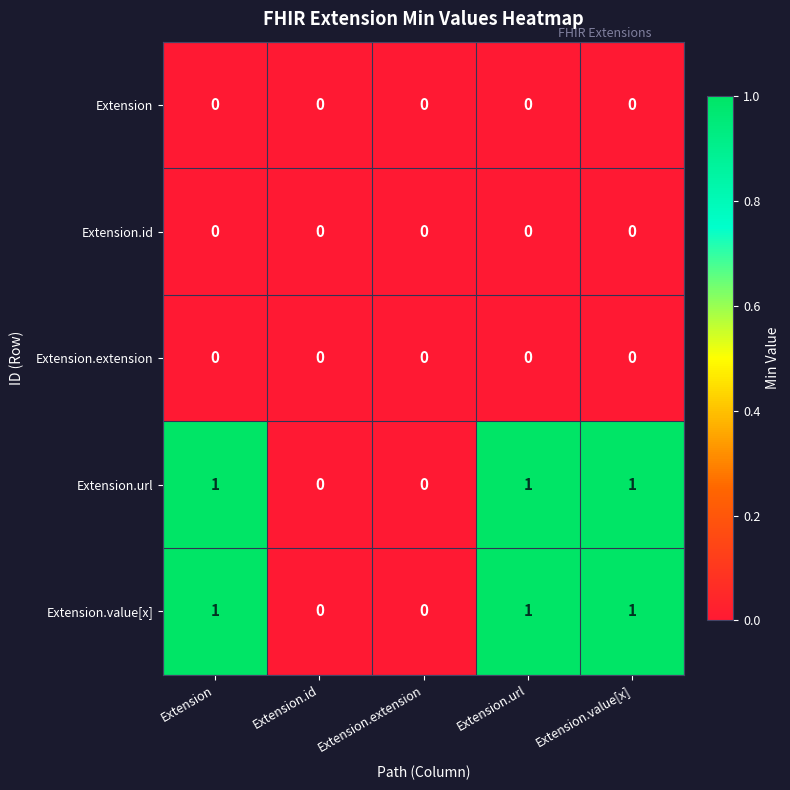

Count the Extension.url values in the range 0 to 1.

5